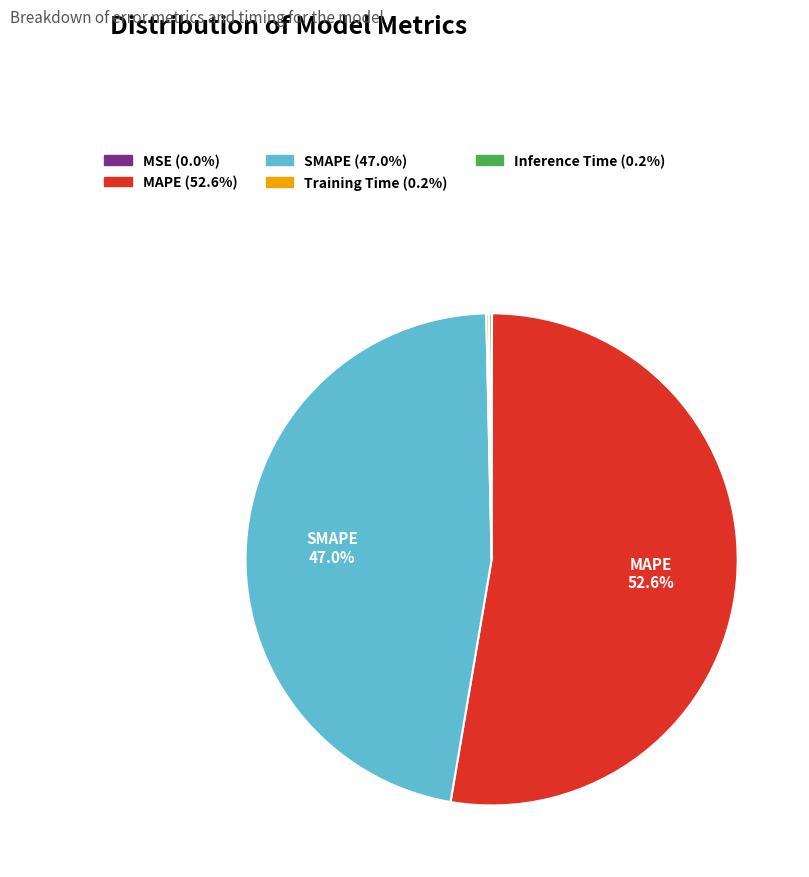

Which slice represents more than half of the pie?

MAPE